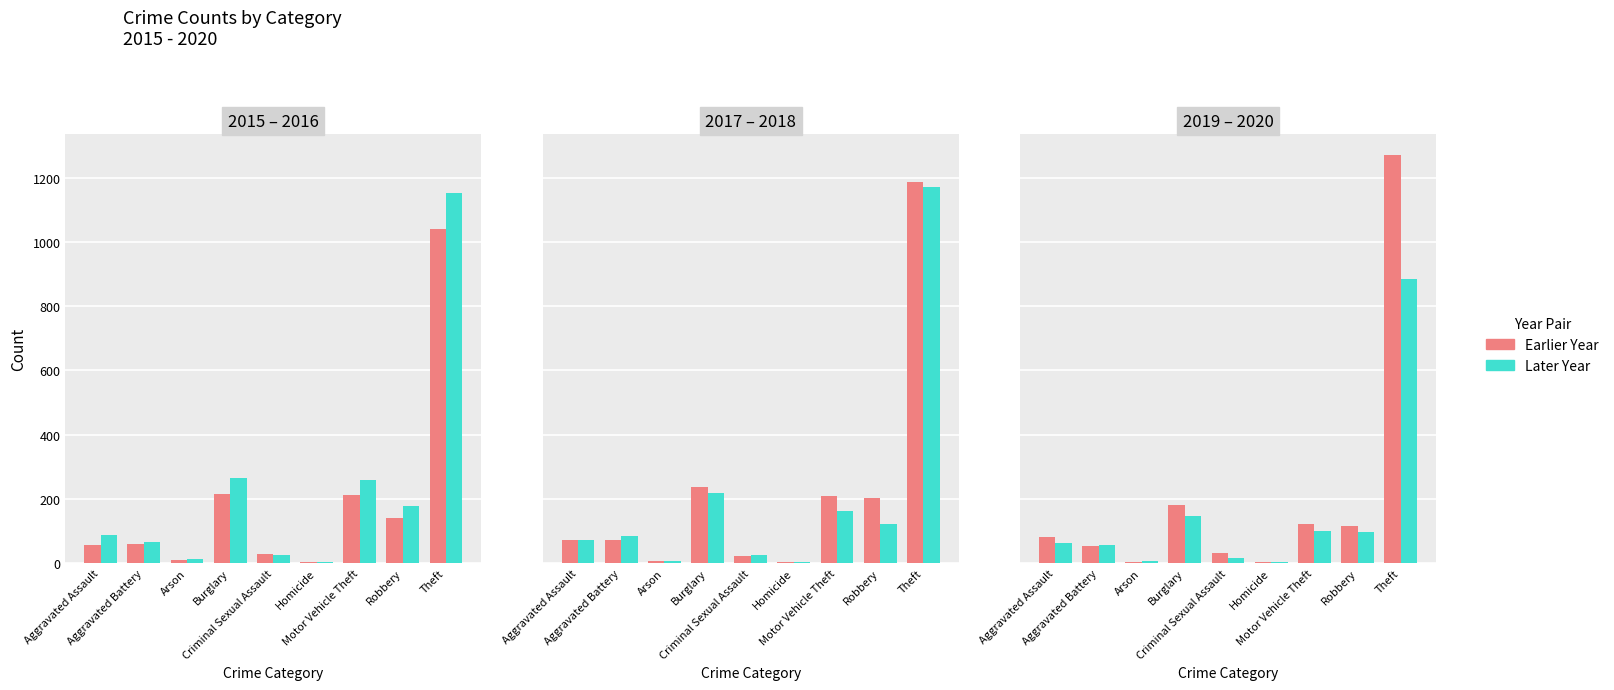

What is the approximate value of 2015 at Aggravated Battery?

60